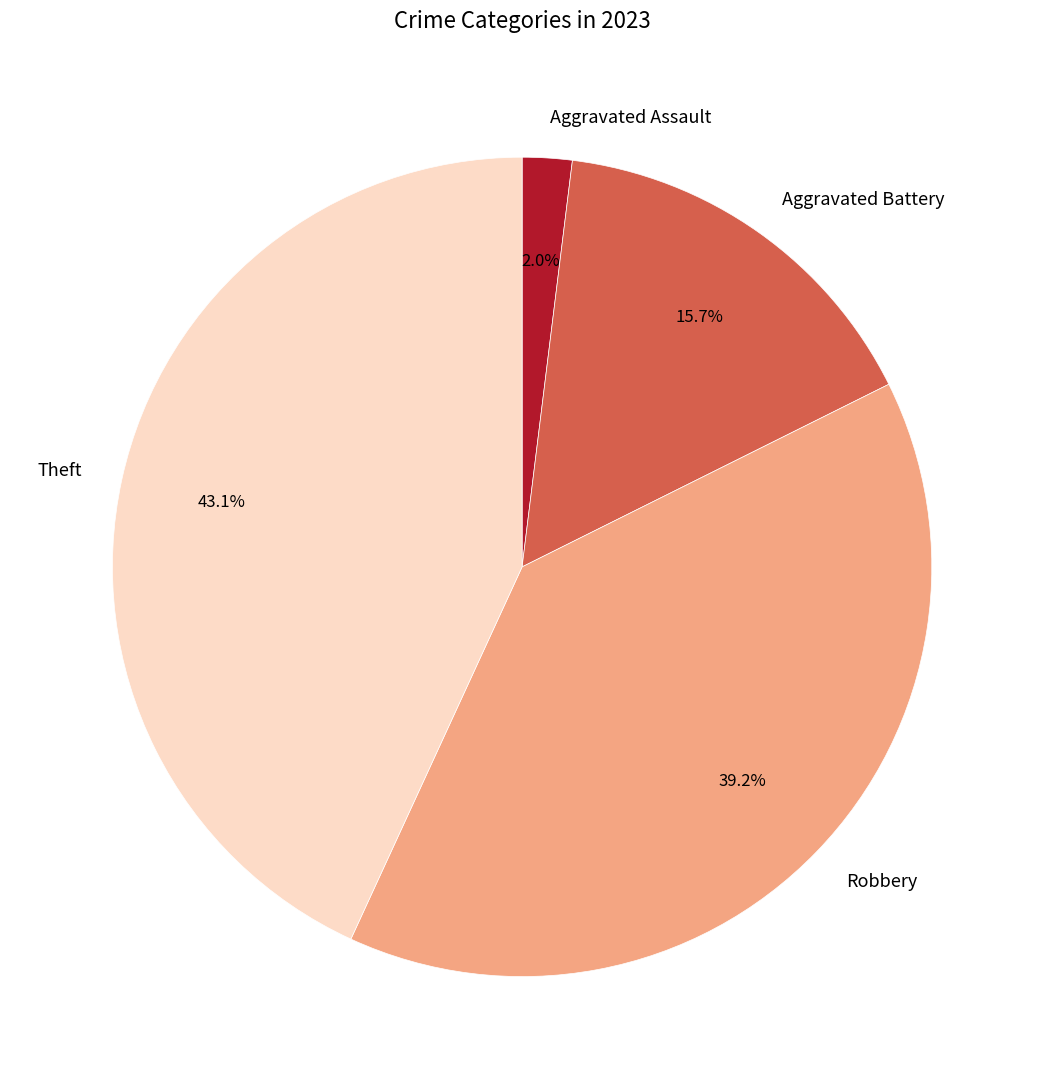

Is there a majority slice in this chart?

No